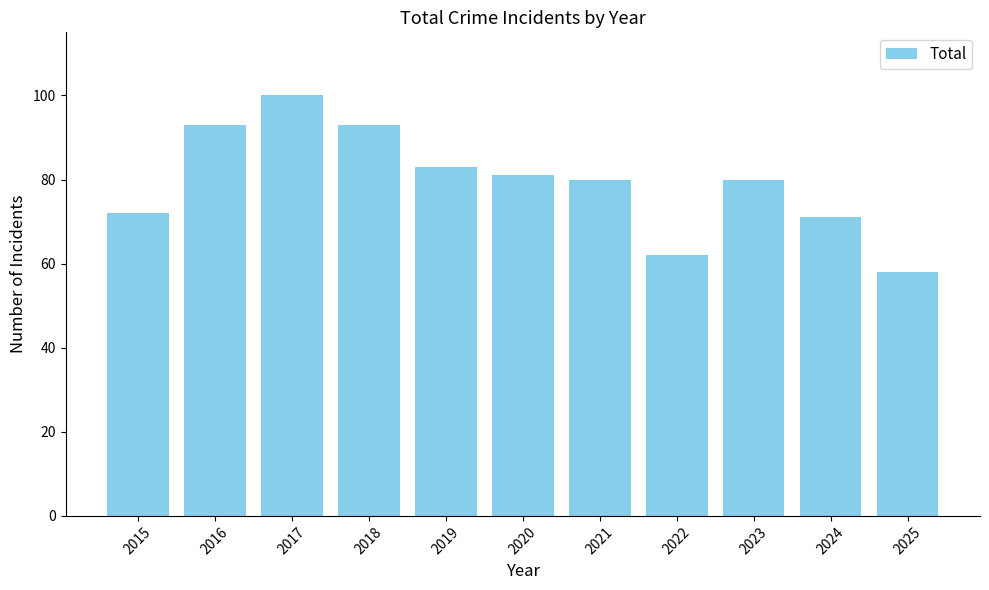

Which label corresponds to the smallest value in the chart?

2025